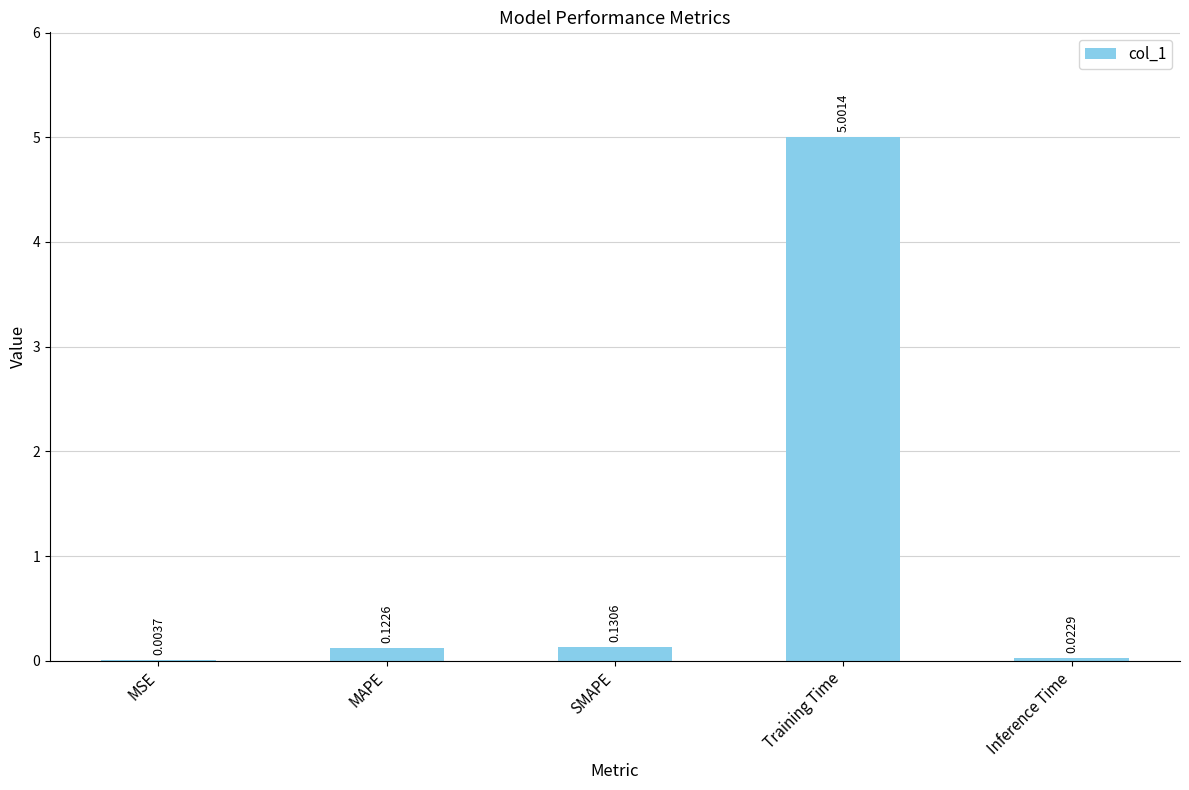

Between Inference Time and MAPE, which is larger?

MAPE